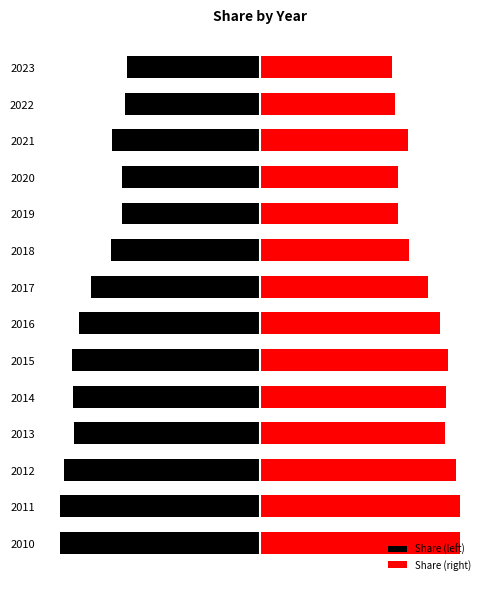

What is the difference between the highest and lowest values at 2022?

0.1